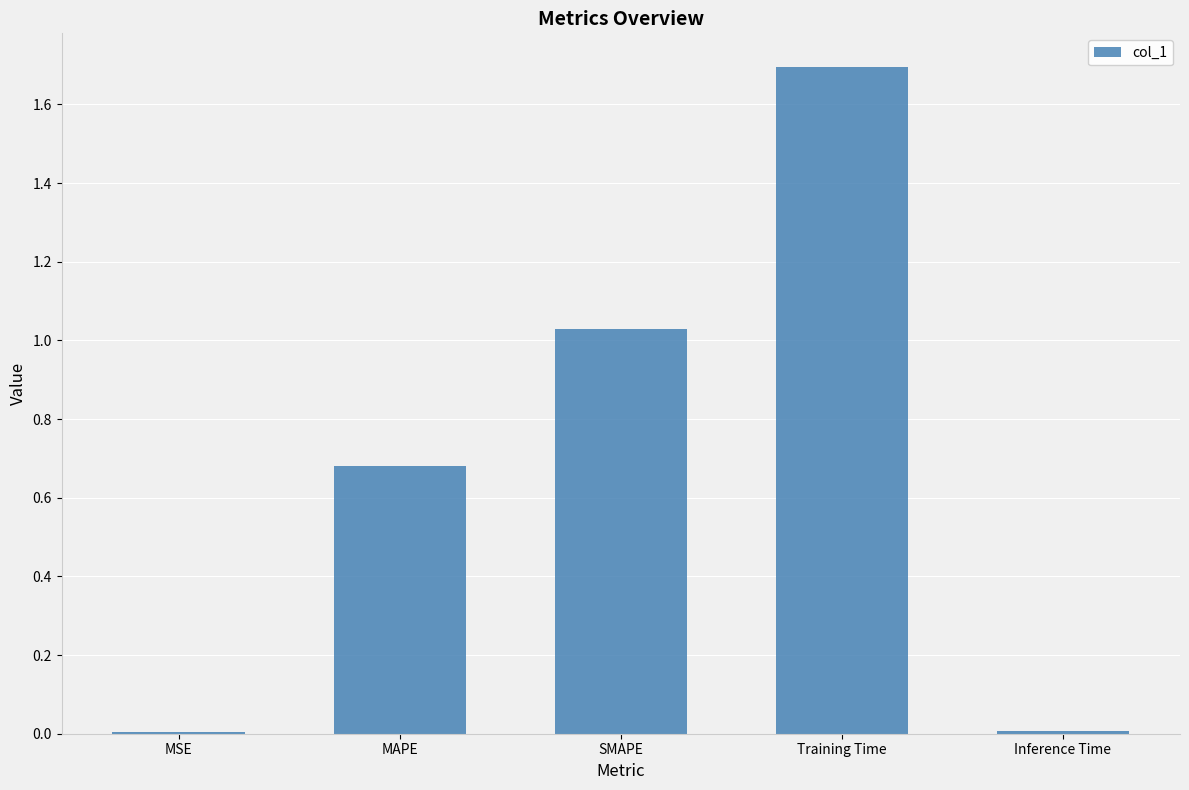

At which category does the chart reach its peak across all series?

Training Time